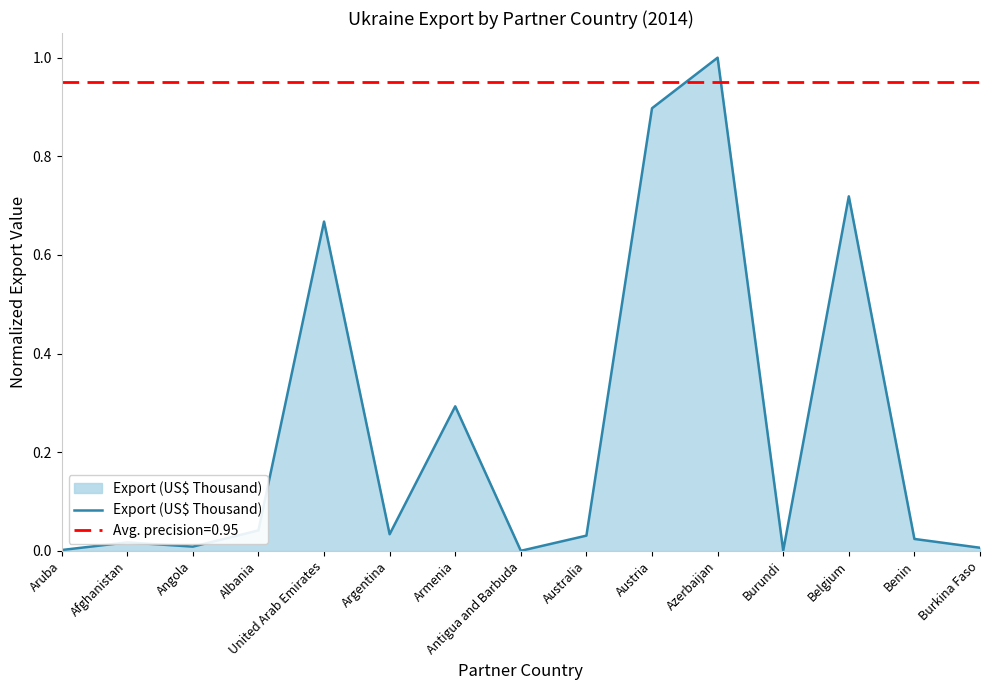

The value of Avg. precision=0.95 at Azerbaijan is 0.9. True or false?

True